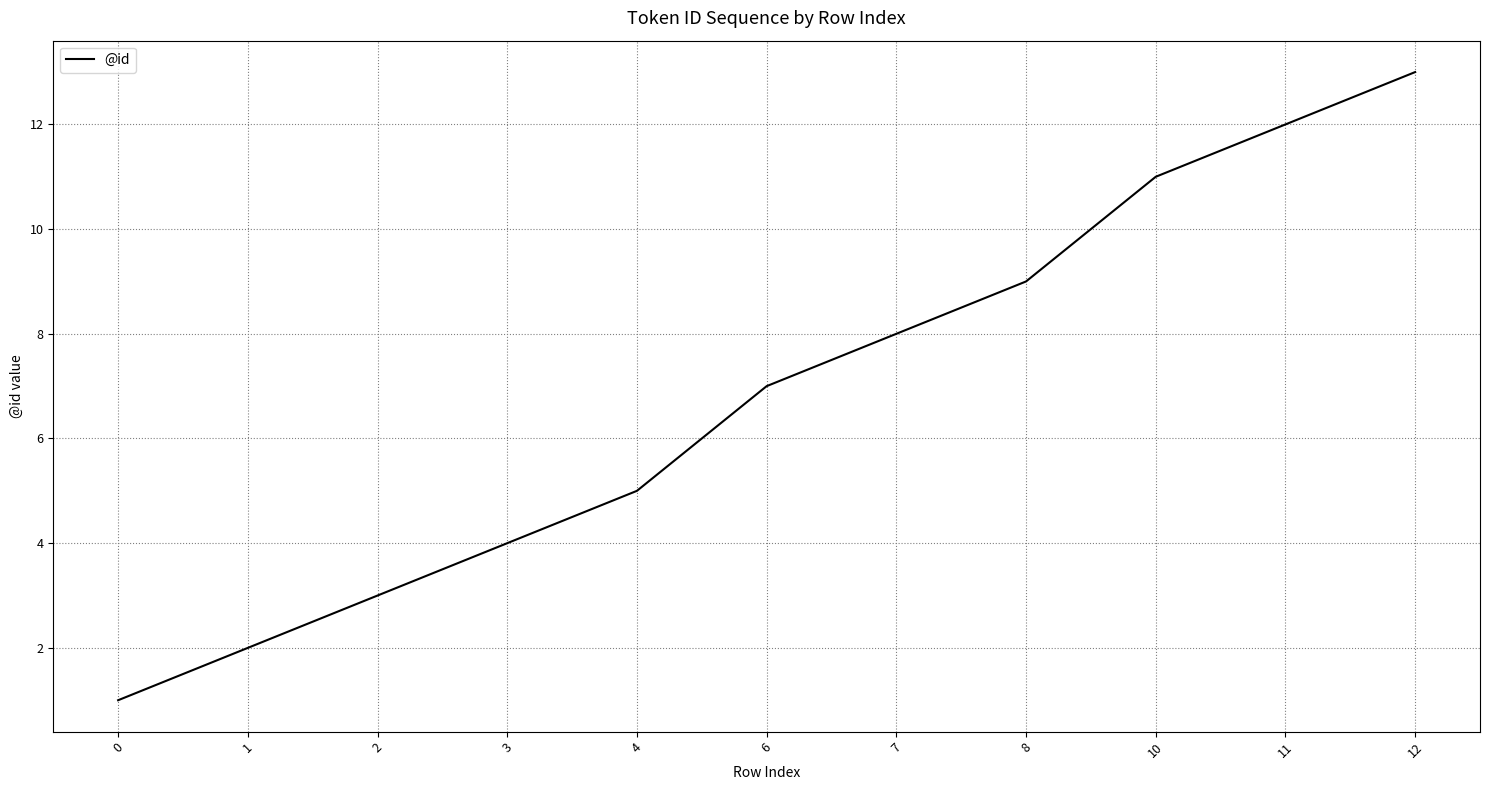

What is the minimum value shown in the chart?

1